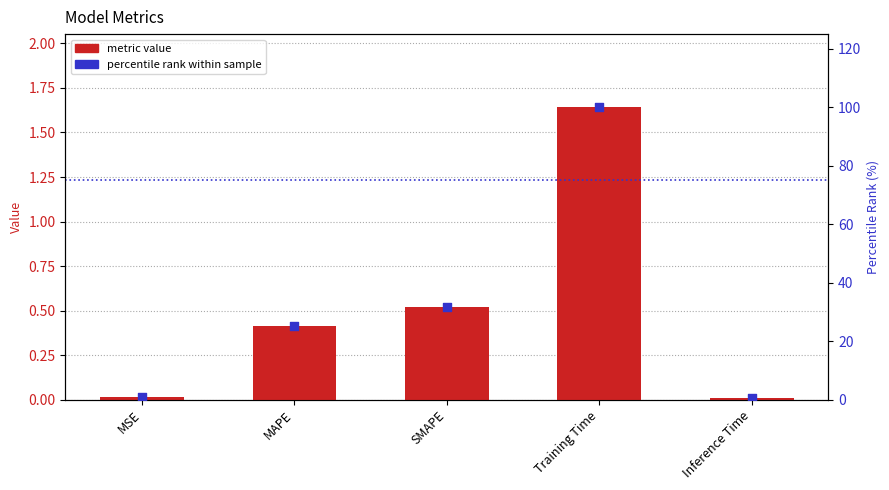

At how many categories does at least one series exceed 71?

1